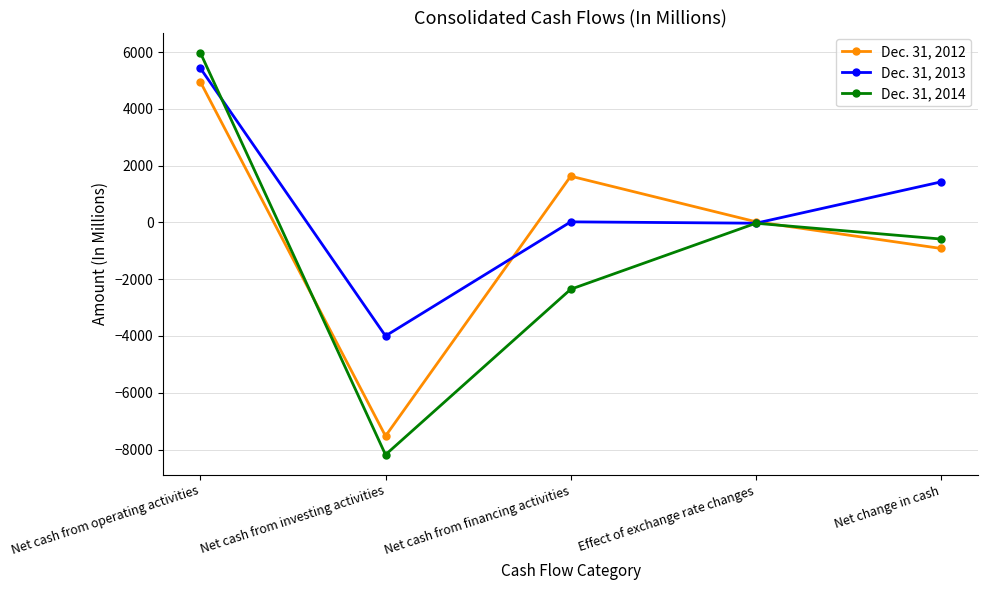

How many values in the Dec. 31, 2014 series are below -586?

2